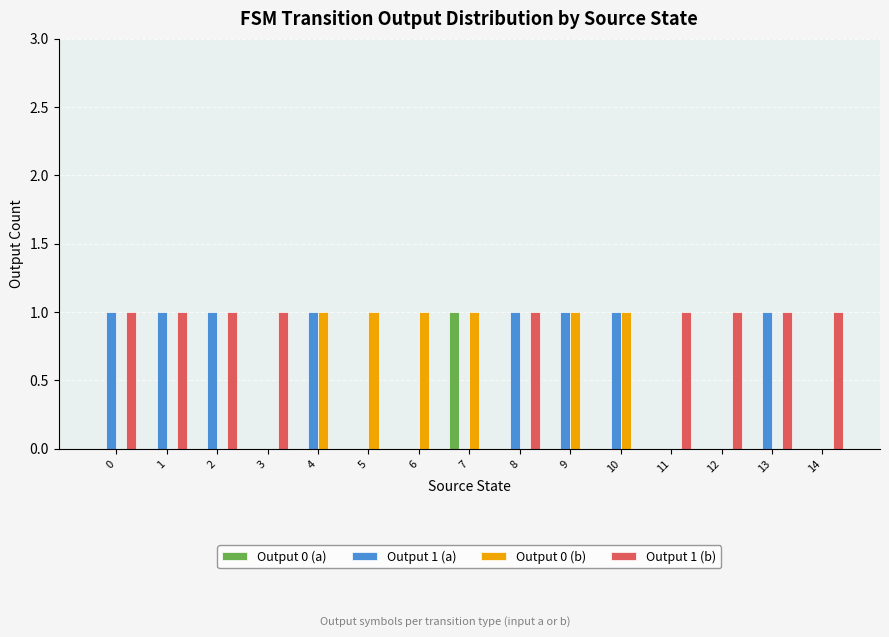

What is the sum of the Output 1 (b) values at 1 and 10?

1